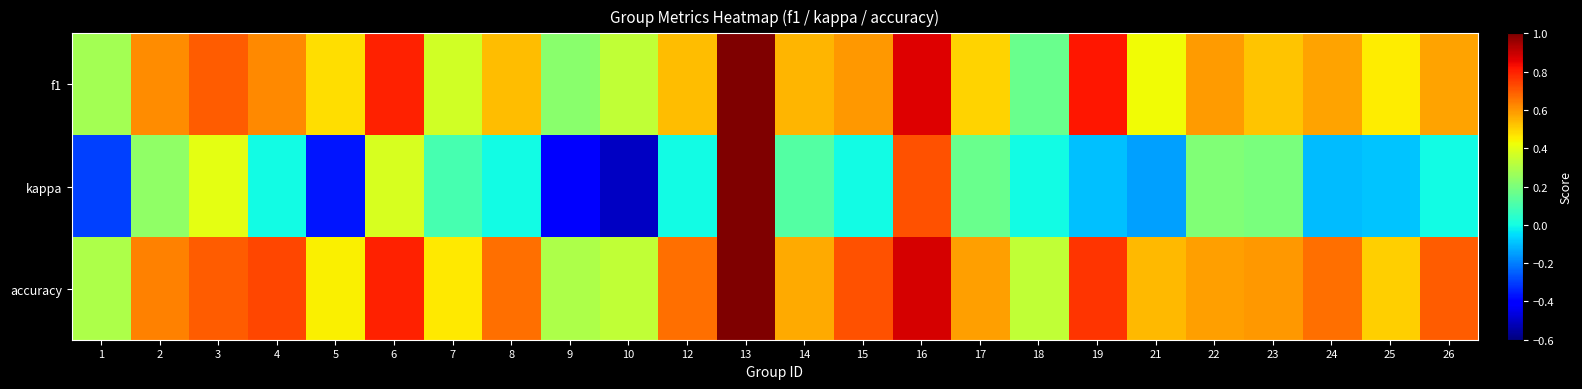

Rank the series by their maximum value, from highest to lowest.

f1, kappa, accuracy